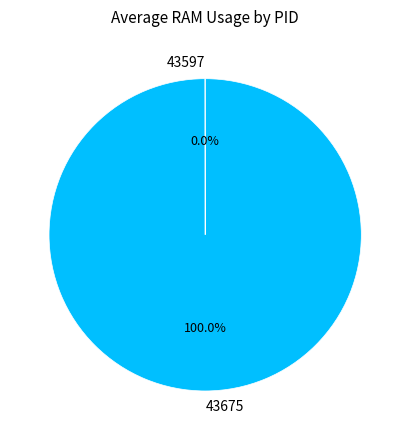

To the nearest percent, what is the average slice percentage?

50%